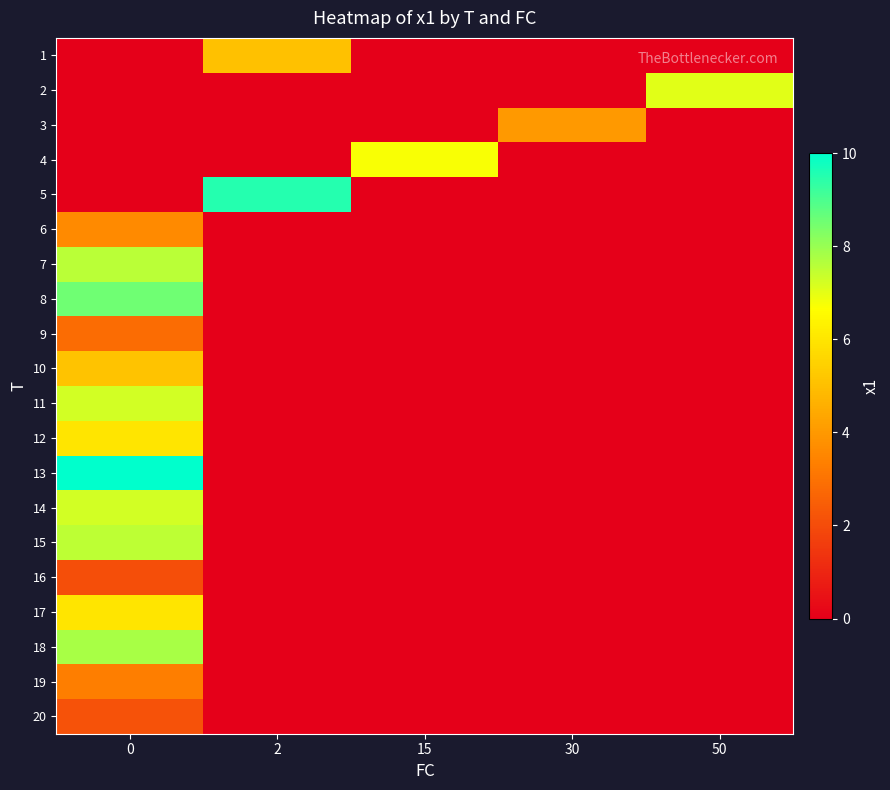

Between 2 and 30, which is larger?

2